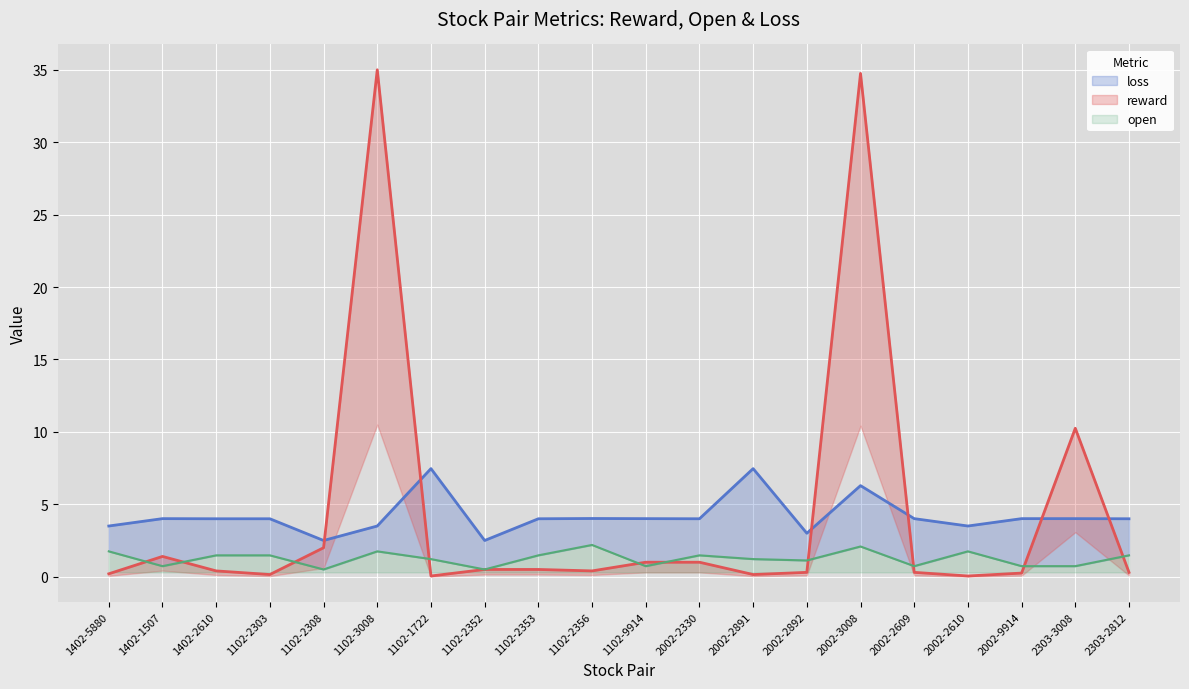

Which series changed the most between 1102-2303 and 1102-3008?

mean_reward